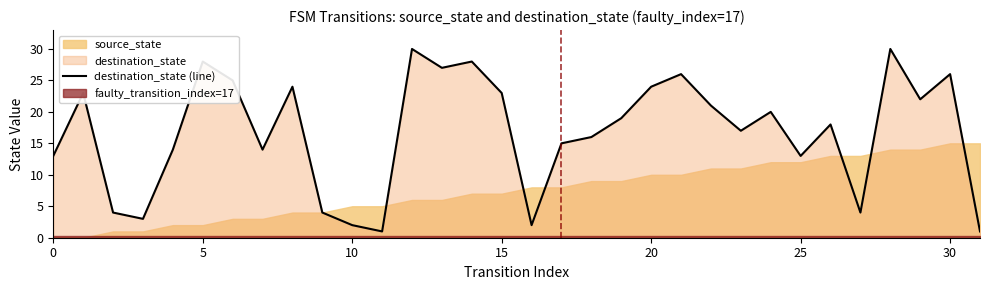

Which label corresponds to the smallest value in the chart?

11